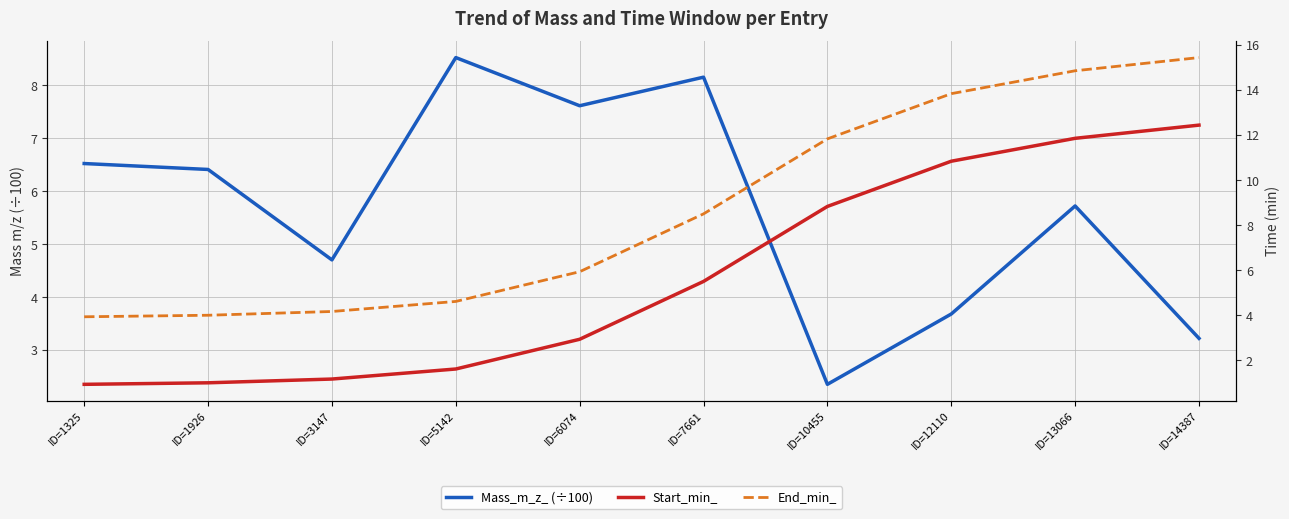

What are all the series names shown in the legend?

Mass_m_z_ (÷100), Start_min_, End_min_